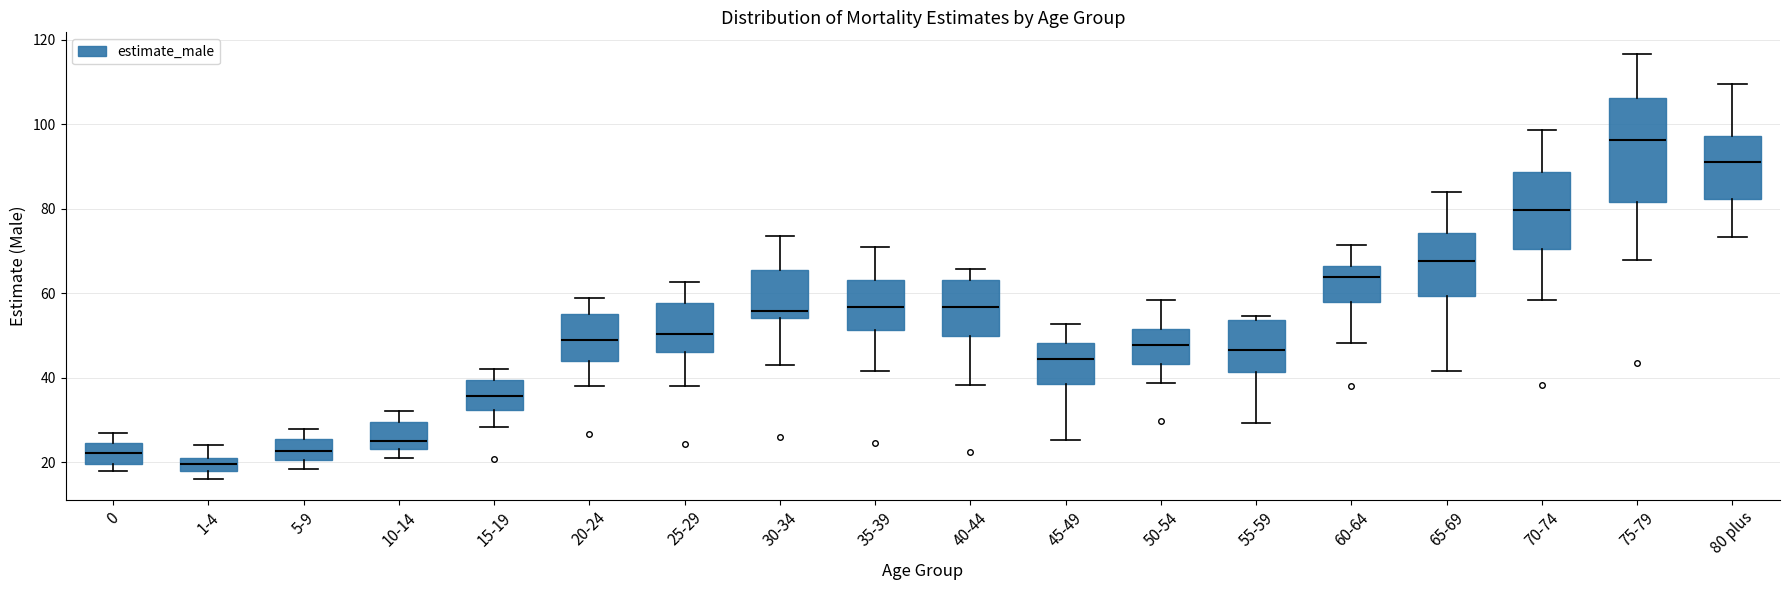

Where is the upper edge of the box for 60-64 on the y-axis? The values are not printed on the chart, so give them approximately, as read against the axis.

66